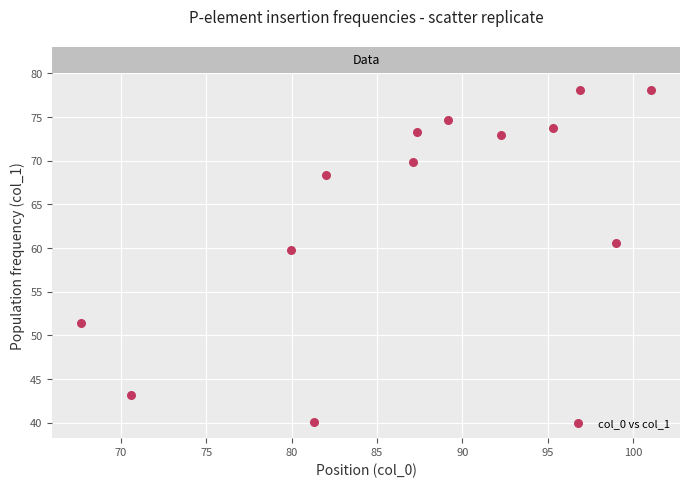

What Y value in the scatter plot is closest to 59?

59.8